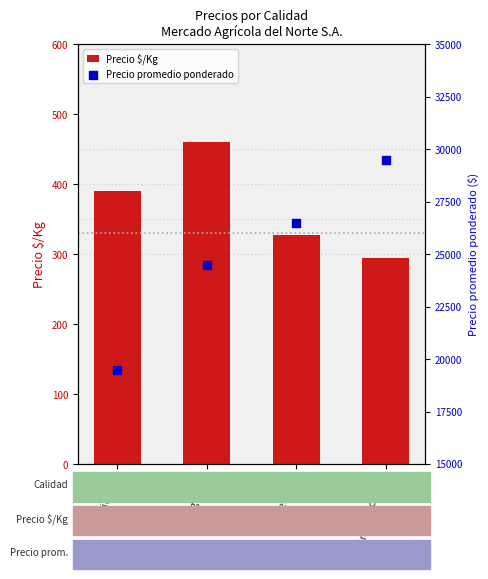

What is the total value across all series at Tercera?

26827